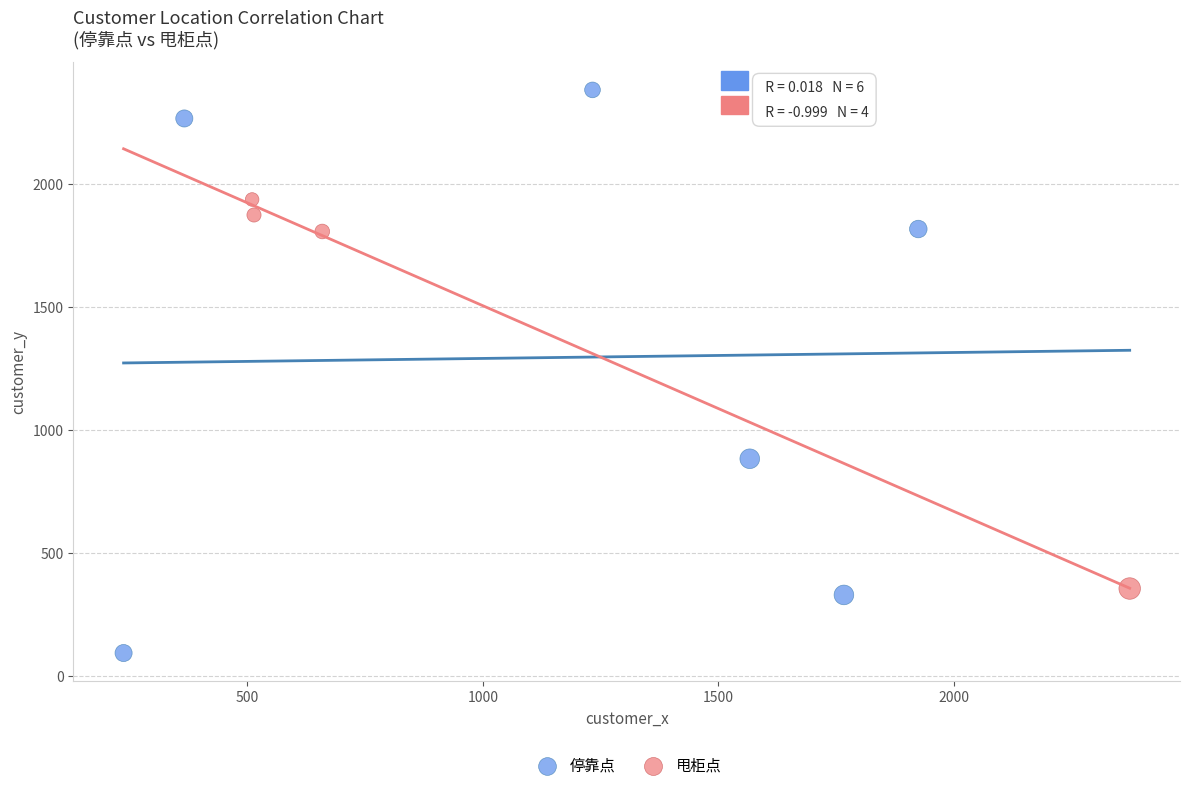

Which series contains the lowest Y value?

停靠点